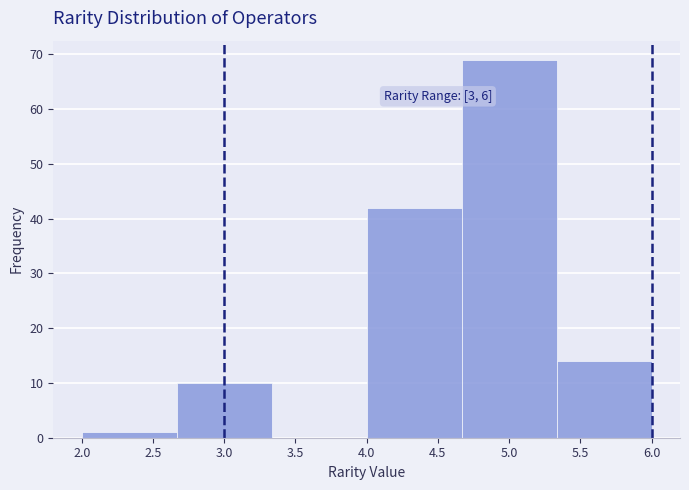

Over which range of the x-axis is the bar tallest?

4.65 to 5.35